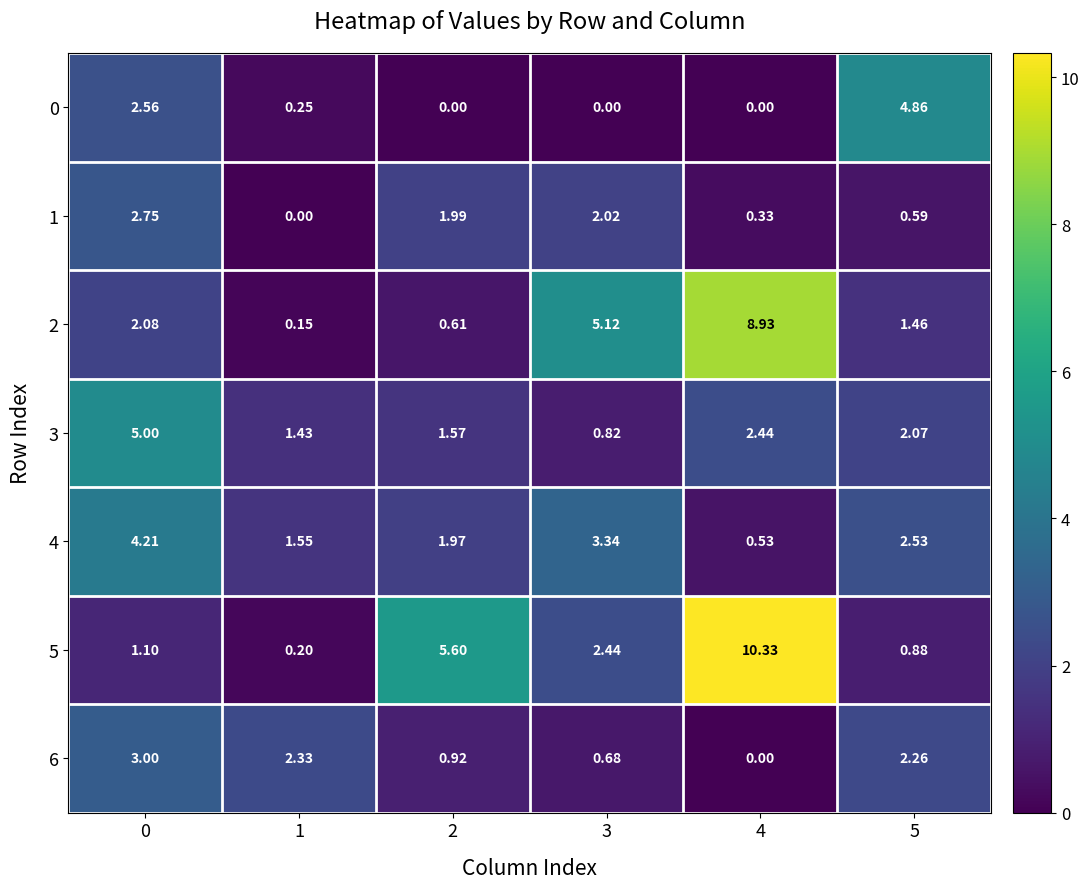

How many data points in 6 are above 2?

3